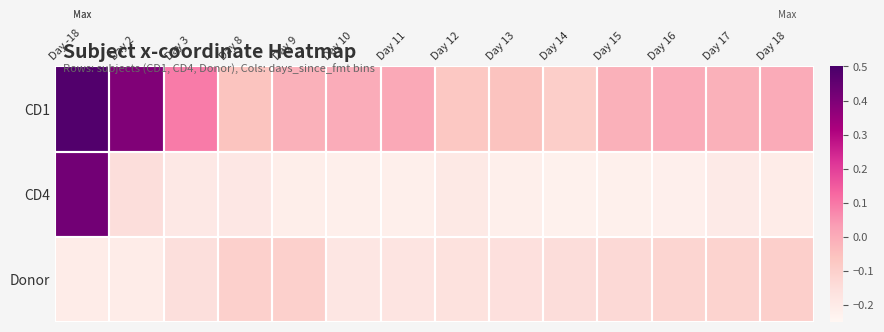

What is the spread (max minus min) of values at Day 11?

0.2